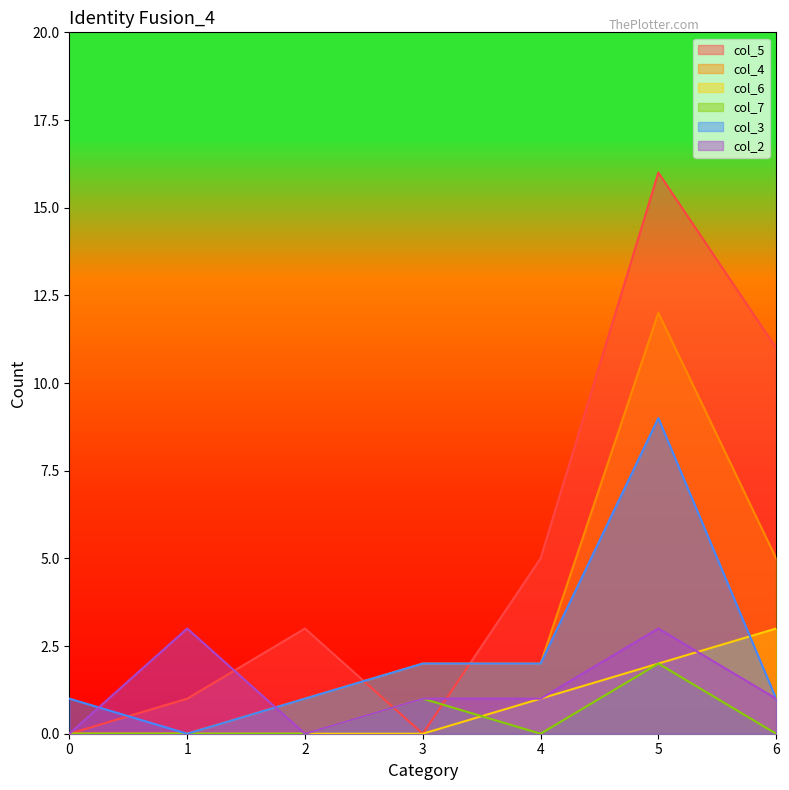

At which category does col_2 reach its first local valley?

2